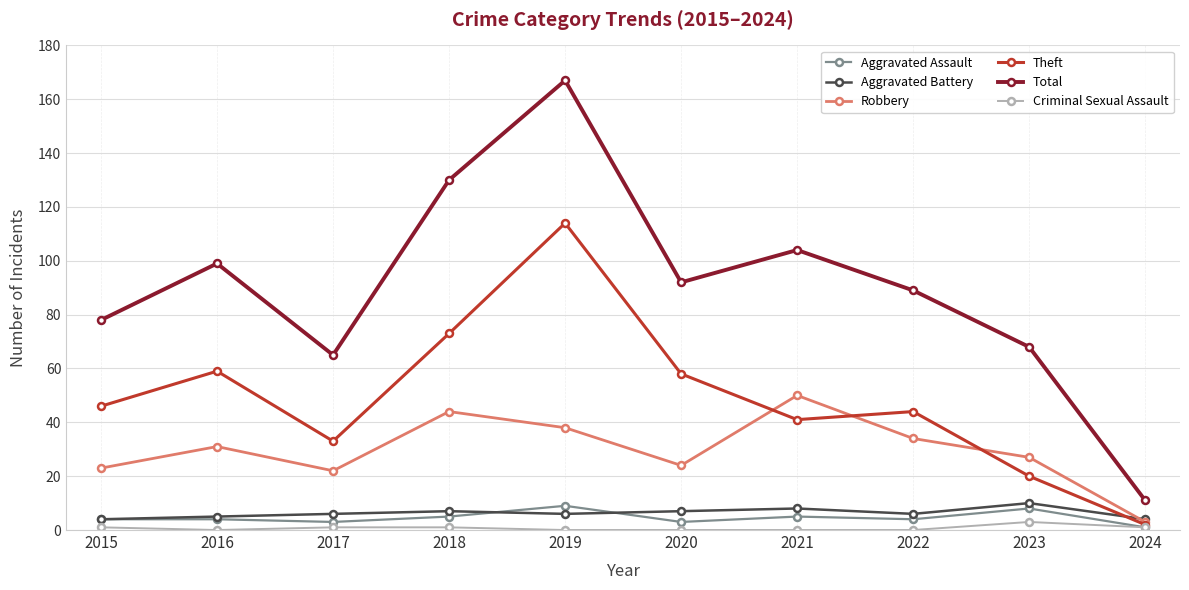

Reading left to right, transcribe all the data shown in this chart.

Aggravated Assault: 4	4	3	5	9	3	5	4	8	1
Aggravated Battery: 4	5	6	7	6	7	8	6	10	4
Robbery: 23	31	22	44	38	24	50	34	27	3
Theft: 46	59	33	73	114	58	41	44	20	2
Total: 78	99	65	130	167	92	104	89	68	11
Criminal Sexual Assault: 1	0	1	1	0	0	0	0	3	1